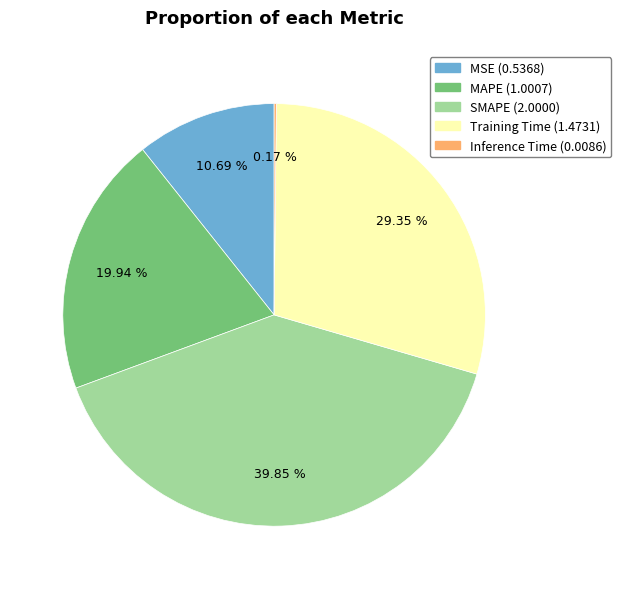

To the nearest percent, what portion does SMAPE represent?

40%